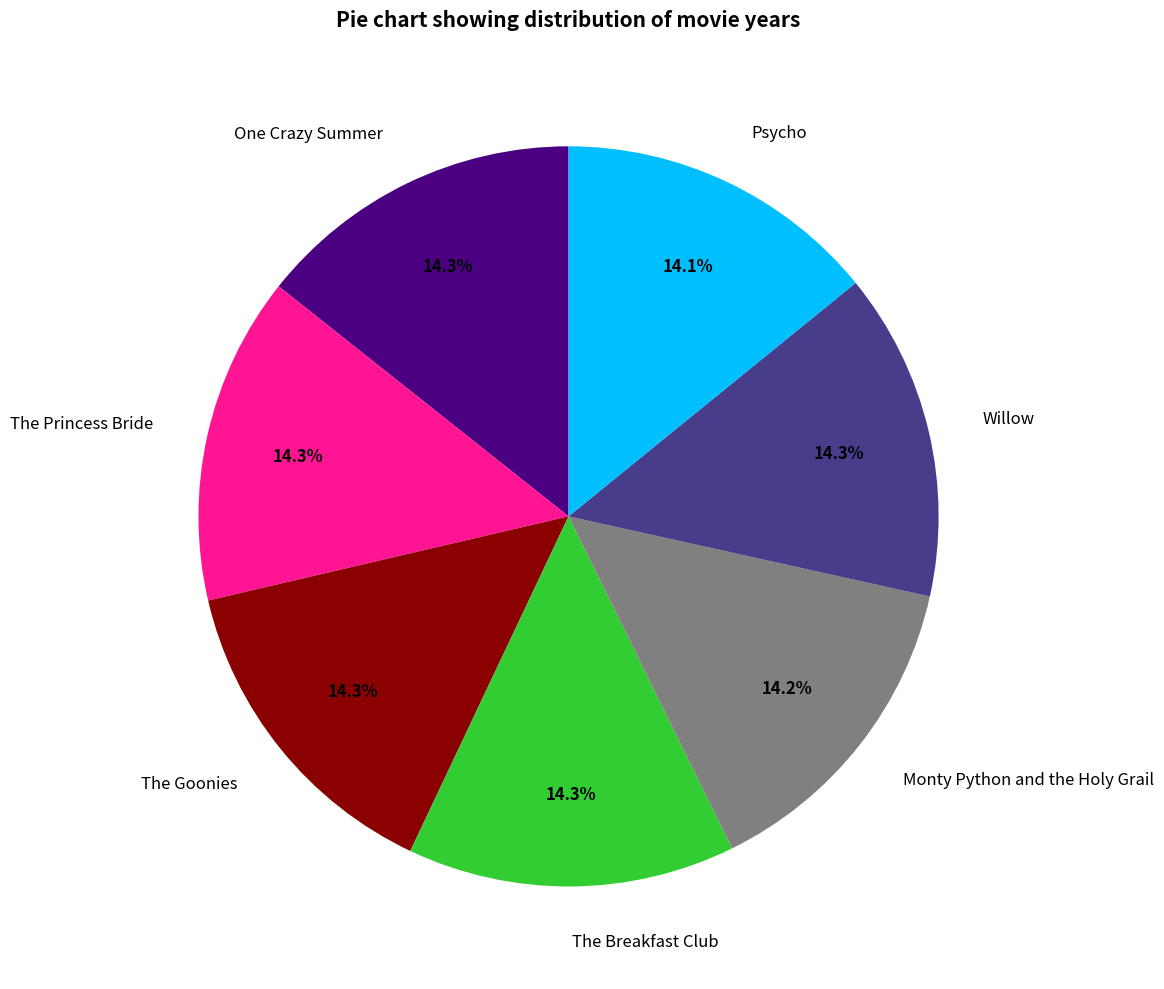

To the nearest percent, what percentage of the pie is Psycho?

14%